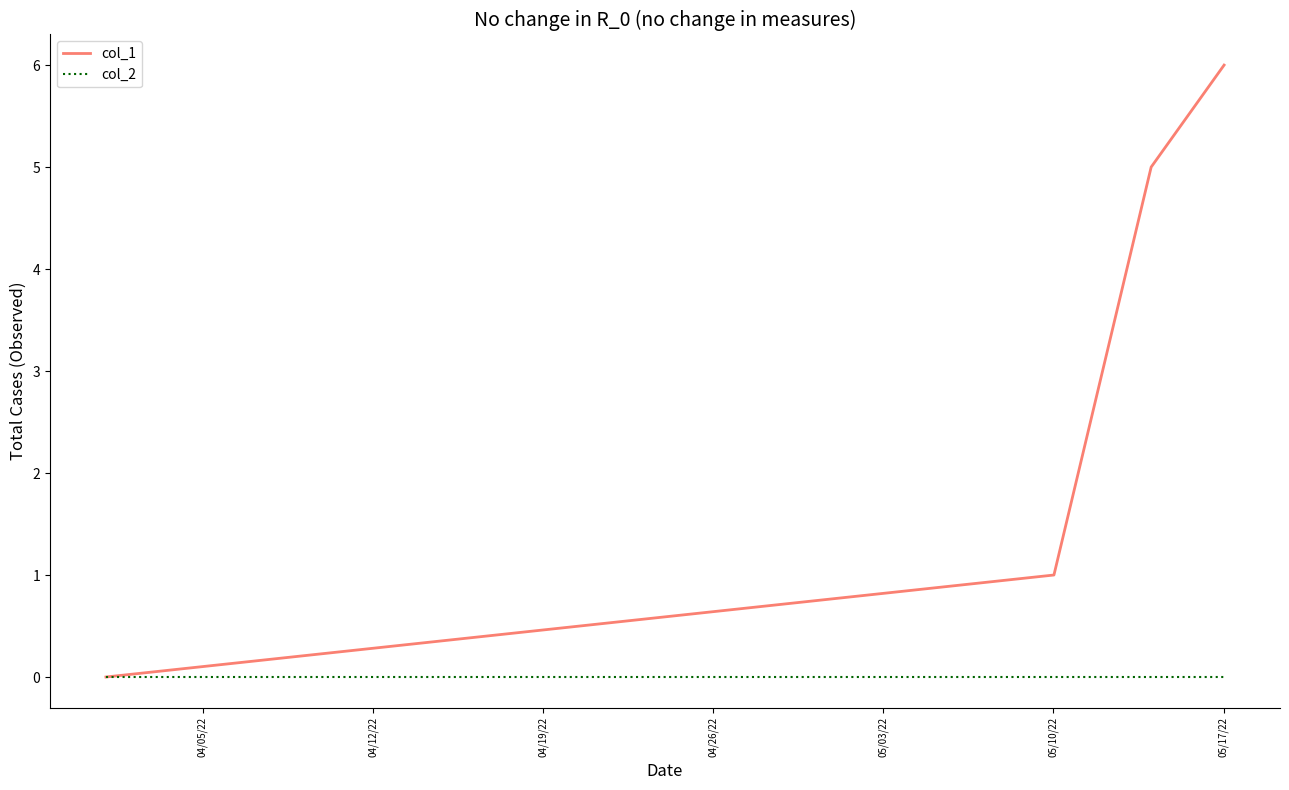

Which series has the largest total across all categories?

col_1